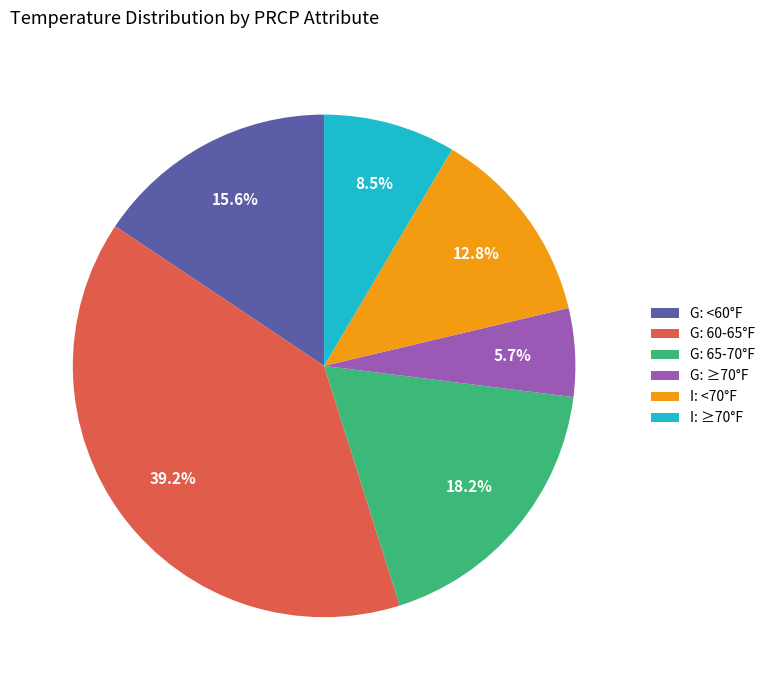

Is there any slice that represents more than half of the pie?

No